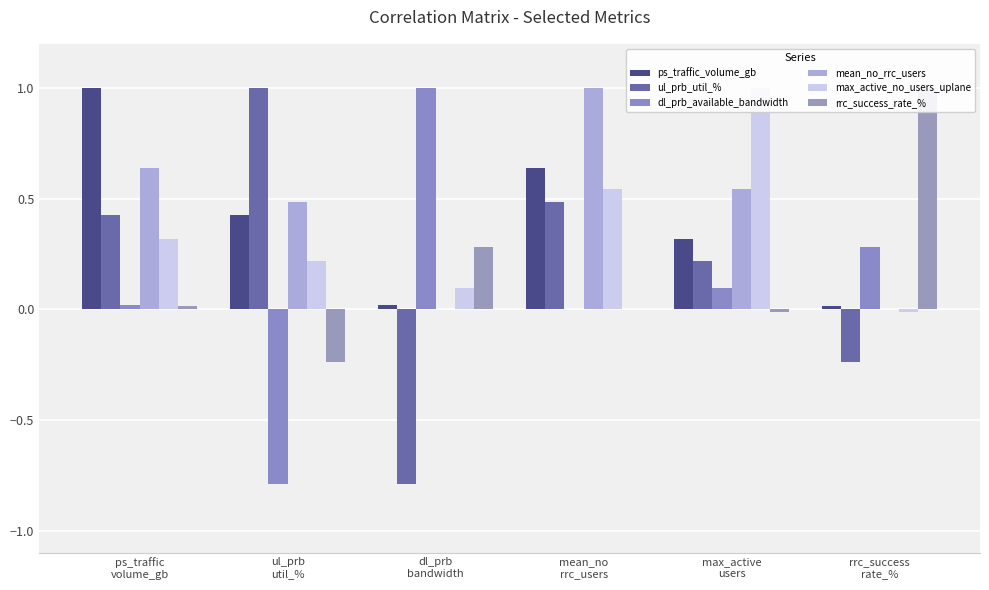

Between ps_traffic
volume_gb and max_active
users, which series saw the biggest shift?

ps_traffic_volume_gb